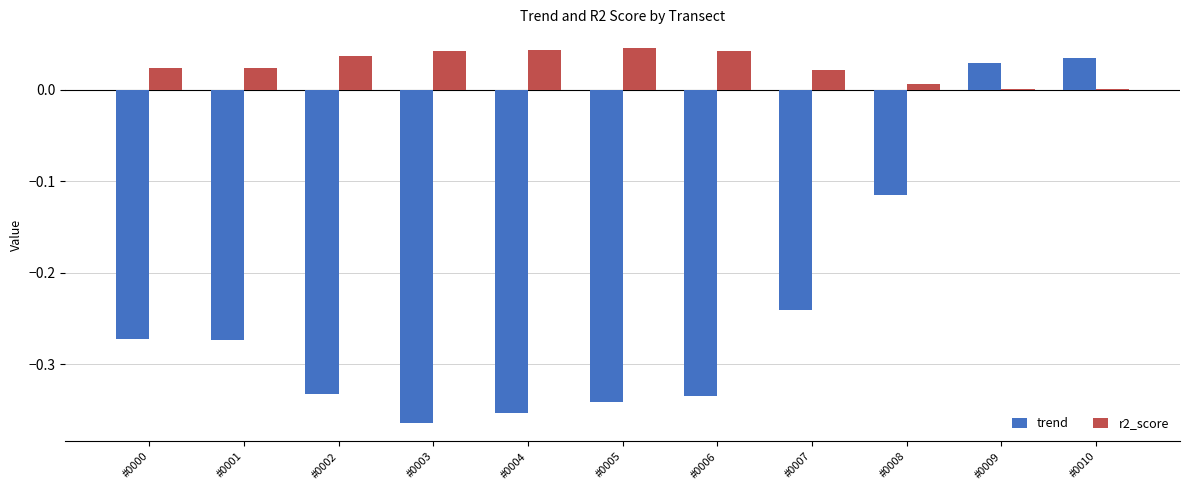

The value of r2_score at #0009 is 0.0. True or false?

True